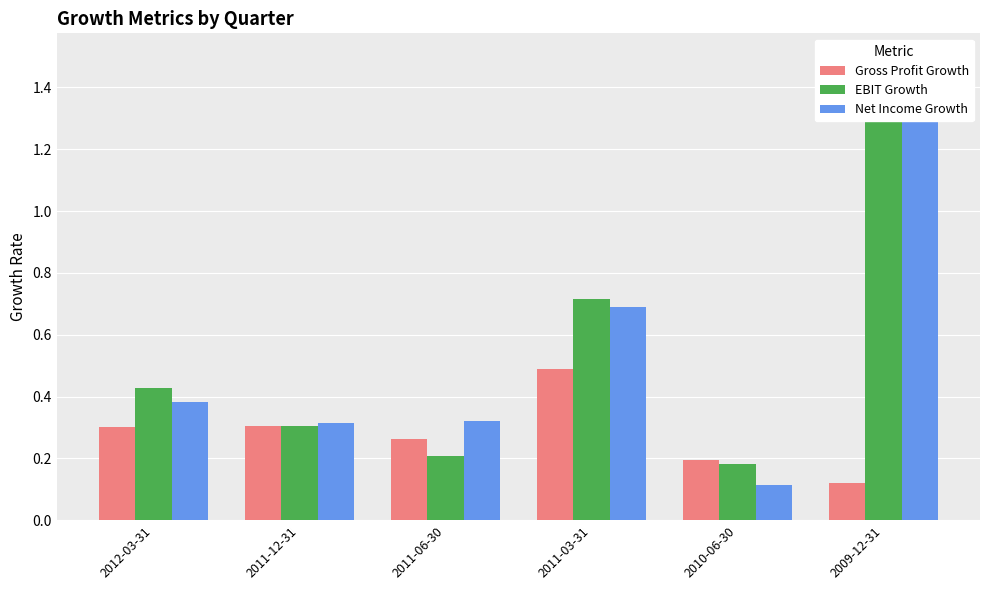

Which series changed the most between 2012-03-31 and 2011-03-31?

Net Income Growth